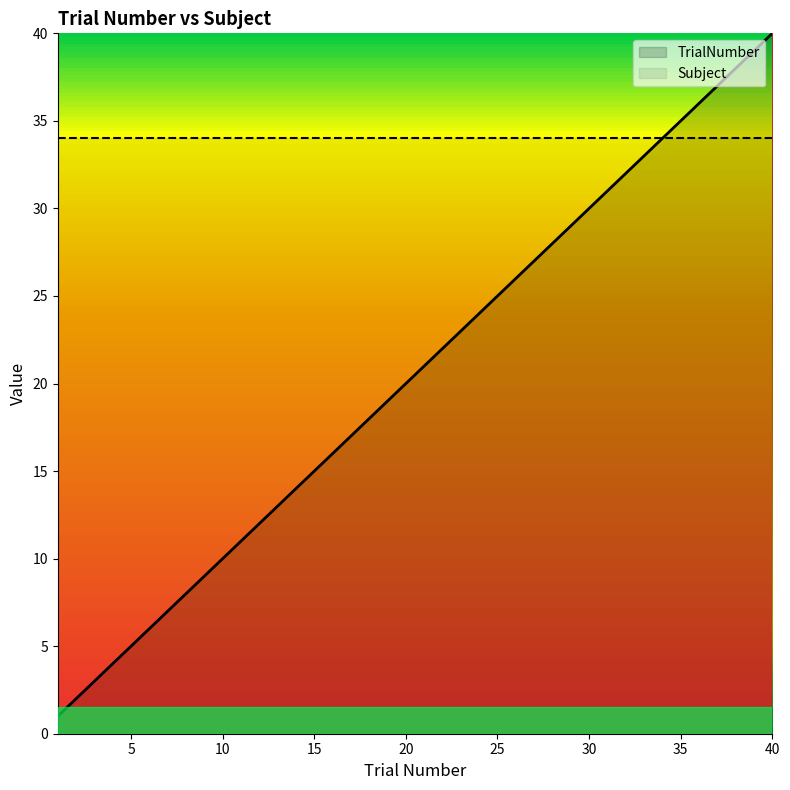

Read the Subject value at 38.

34